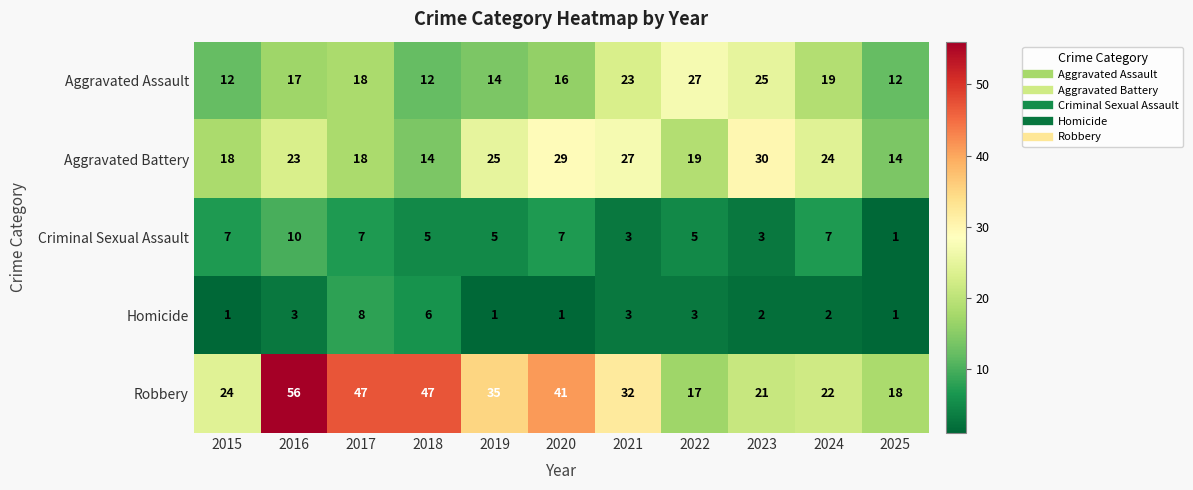

What is the lowest value of the Aggravated Assault series?

12